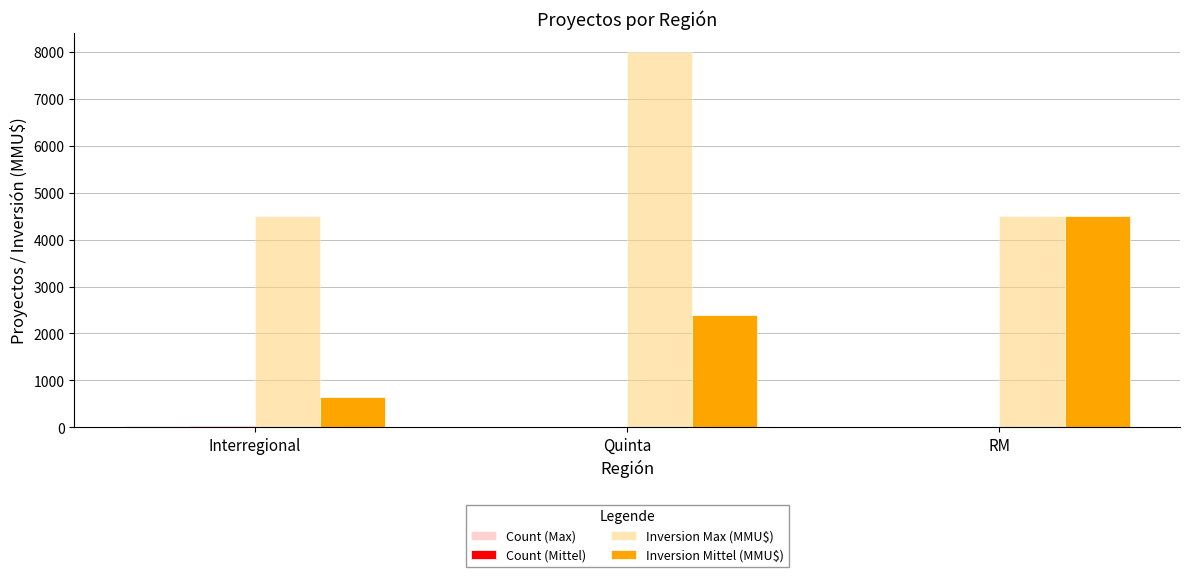

What is the maximum value for Inversion Max (MMU$)?

8000